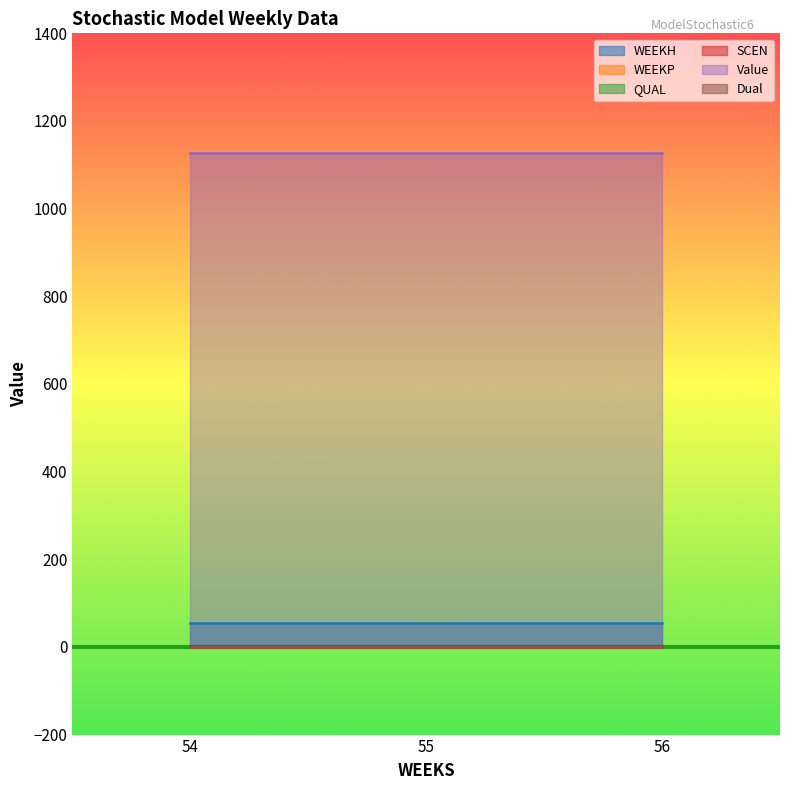

Count the number of data series in this chart.

6